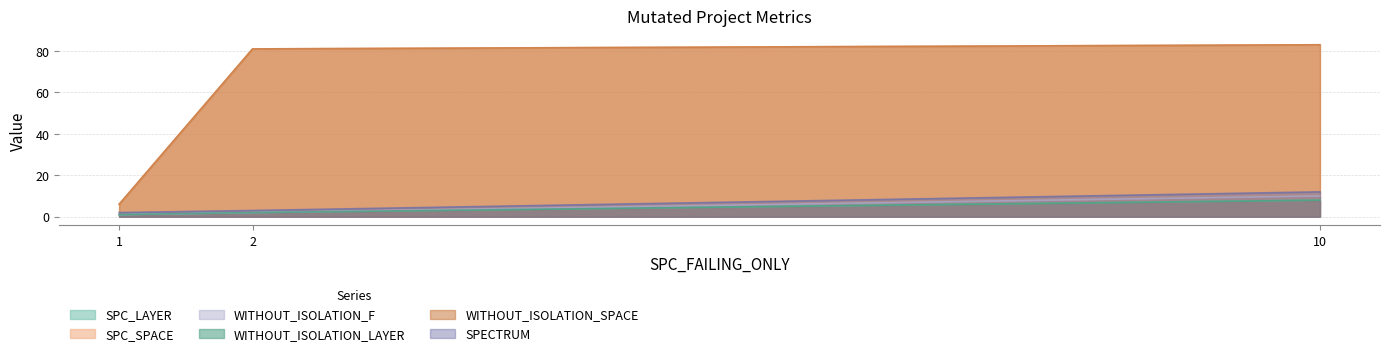

What is the maximum value shown in the chart?

83